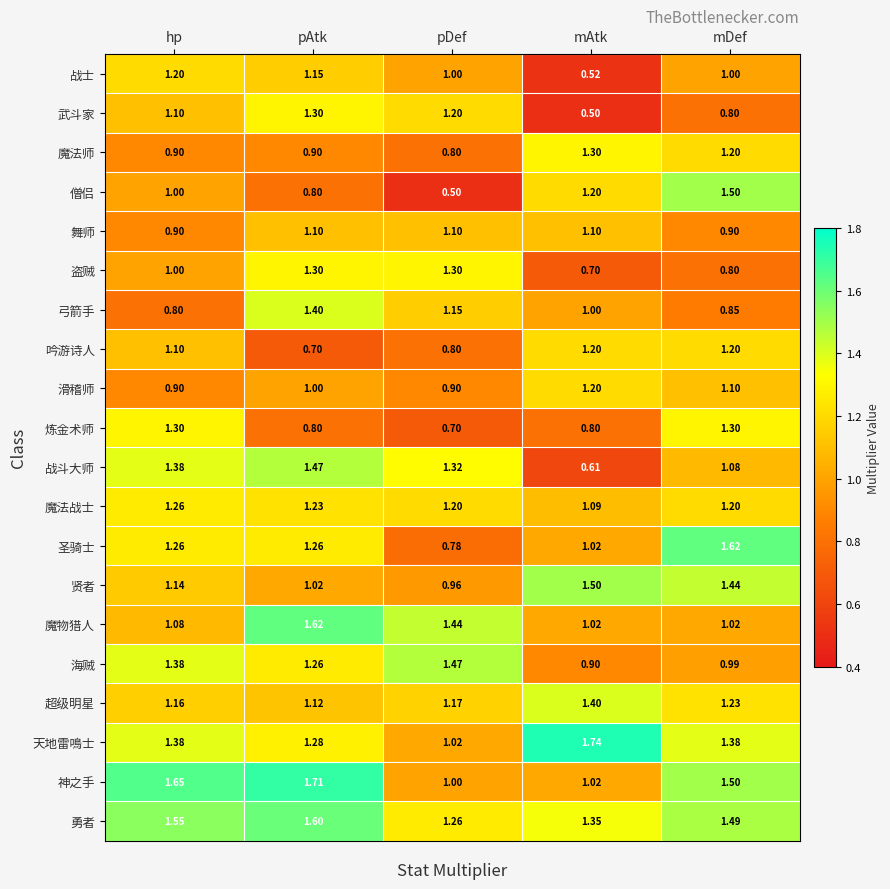

At which label is 神之手 closest to 1?

pDef